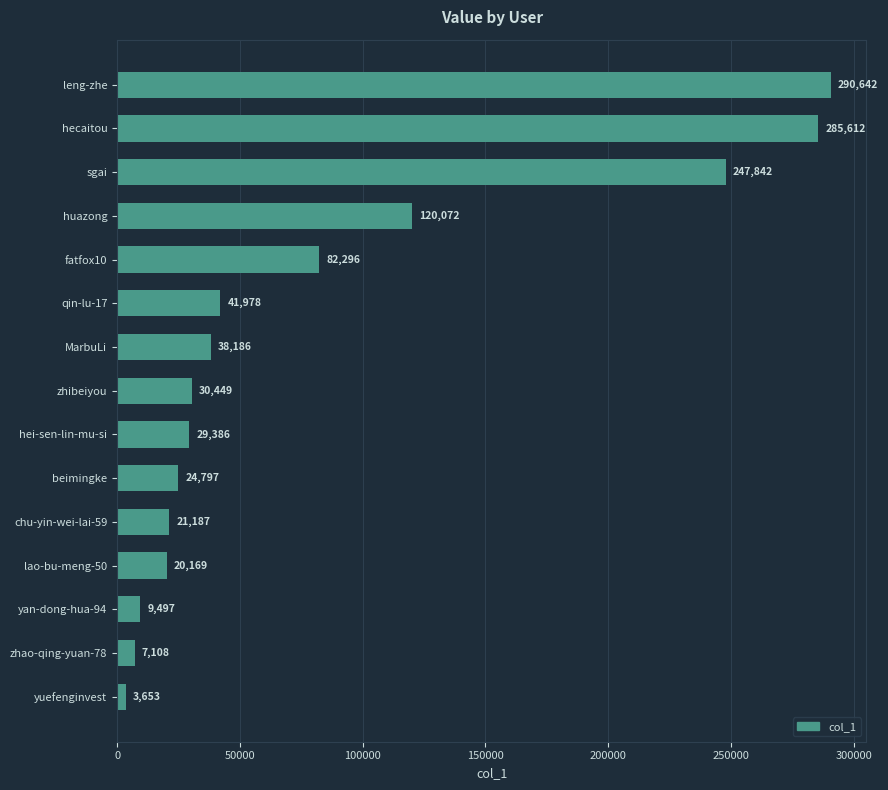

Rank the categories by value from lowest to highest.

yuefenginvest, zhao-qing-yuan-78, yan-dong-hua-94, lao-bu-meng-50, chu-yin-wei-lai-59, beimingke, hei-sen-lin-mu-si, zhibeiyou, MarbuLi, qin-lu-17, fatfox10, huazong, sgai, hecaitou, leng-zhe